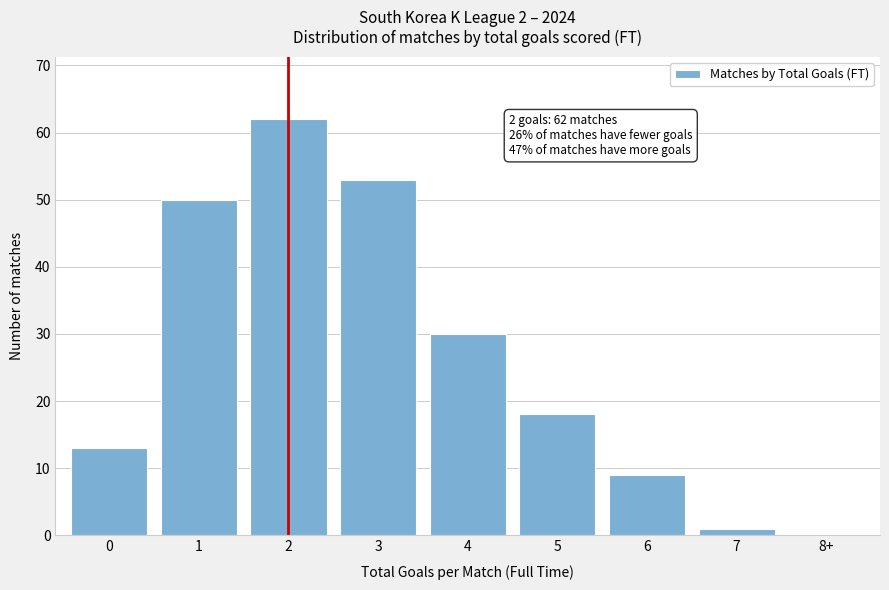

Reading left to right, list all the values displayed in this chart.

0=13	1=50	2=62	3=53	4=30	5=18	6=9	7=1	8+=0